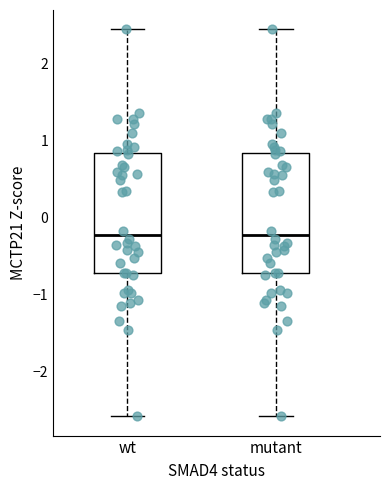

Where does the median line of the box for mutant sit on the y-axis? The values are not printed on the chart, so give them approximately, as read against the axis.

-0.2